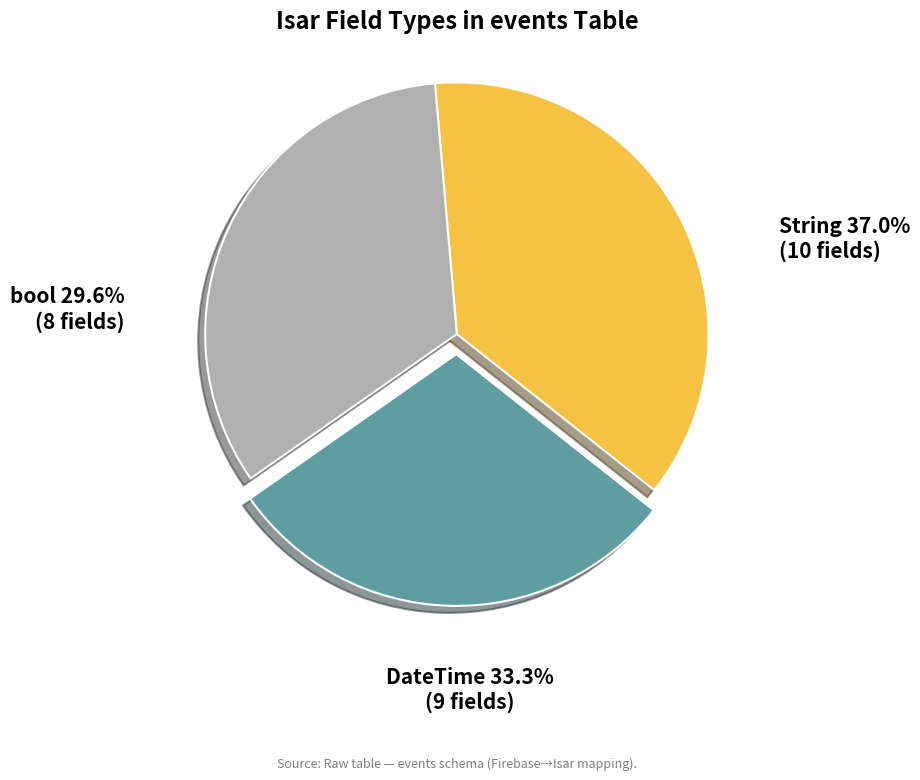

Is it true that String is 37% of the pie?

True